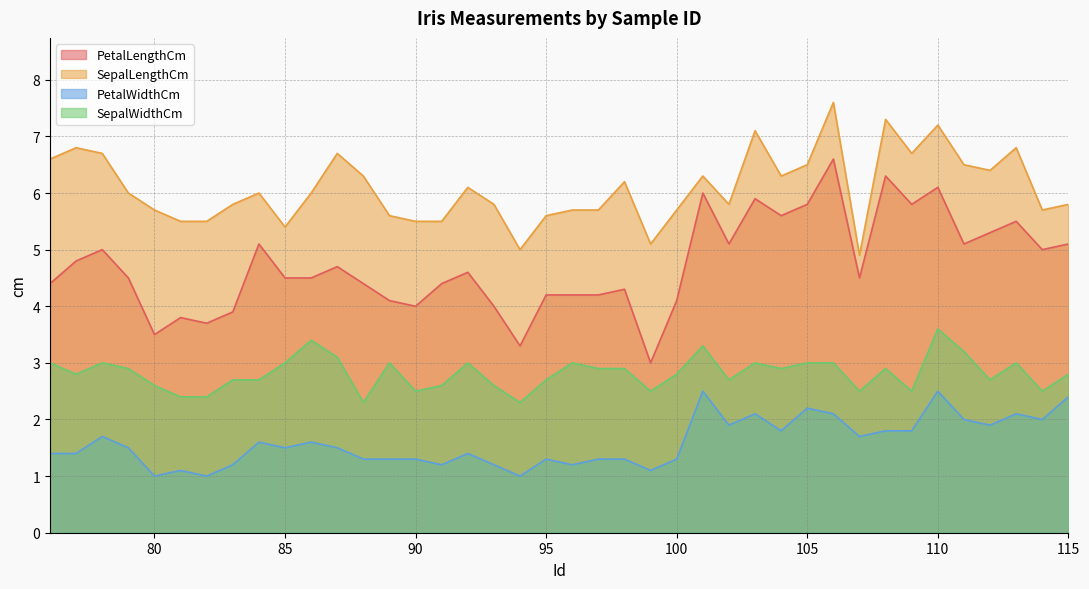

Reading left to right, list all the values displayed in this chart.

PetalLengthCm: 76=4.4	77=4.8	78=5.0	79=4.5	80=3.5	81=3.8	82=3.7	83=3.9	84=5.1	85=4.5	86=4.5	87=4.7	88=4.4	89=4.1	90=4.0	91=4.4	92=4.6	93=4.0	94=3.3	95=4.2	96=4.2	97=4.2	98=4.3	99=3.0	100=4.1	101=6.0	102=5.1	103=5.9	104=5.6	105=5.8	106=6.6	107=4.5	108=6.3	109=5.8	110=6.1	111=5.1	112=5.3	113=5.5	114=5.0	115=5.1
SepalLengthCm: 76=6.6	77=6.8	78=6.7	79=6.0	80=5.7	81=5.5	82=5.5	83=5.8	84=6.0	85=5.4	86=6.0	87=6.7	88=6.3	89=5.6	90=5.5	91=5.5	92=6.1	93=5.8	94=5.0	95=5.6	96=5.7	97=5.7	98=6.2	99=5.1	100=5.7	101=6.3	102=5.8	103=7.1	104=6.3	105=6.5	106=7.6	107=4.9	108=7.3	109=6.7	110=7.2	111=6.5	112=6.4	113=6.8	114=5.7	115=5.8
PetalWidthCm: 76=1.4	77=1.4	78=1.7	79=1.5	80=1.0	81=1.1	82=1.0	83=1.2	84=1.6	85=1.5	86=1.6	87=1.5	88=1.3	89=1.3	90=1.3	91=1.2	92=1.4	93=1.2	94=1.0	95=1.3	96=1.2	97=1.3	98=1.3	99=1.1	100=1.3	101=2.5	102=1.9	103=2.1	104=1.8	105=2.2	106=2.1	107=1.7	108=1.8	109=1.8	110=2.5	111=2.0	112=1.9	113=2.1	114=2.0	115=2.4
SepalWidthCm: 76=3.0	77=2.8	78=3.0	79=2.9	80=2.6	81=2.4	82=2.4	83=2.7	84=2.7	85=3.0	86=3.4	87=3.1	88=2.3	89=3.0	90=2.5	91=2.6	92=3.0	93=2.6	94=2.3	95=2.7	96=3.0	97=2.9	98=2.9	99=2.5	100=2.8	101=3.3	102=2.7	103=3.0	104=2.9	105=3.0	106=3.0	107=2.5	108=2.9	109=2.5	110=3.6	111=3.2	112=2.7	113=3.0	114=2.5	115=2.8